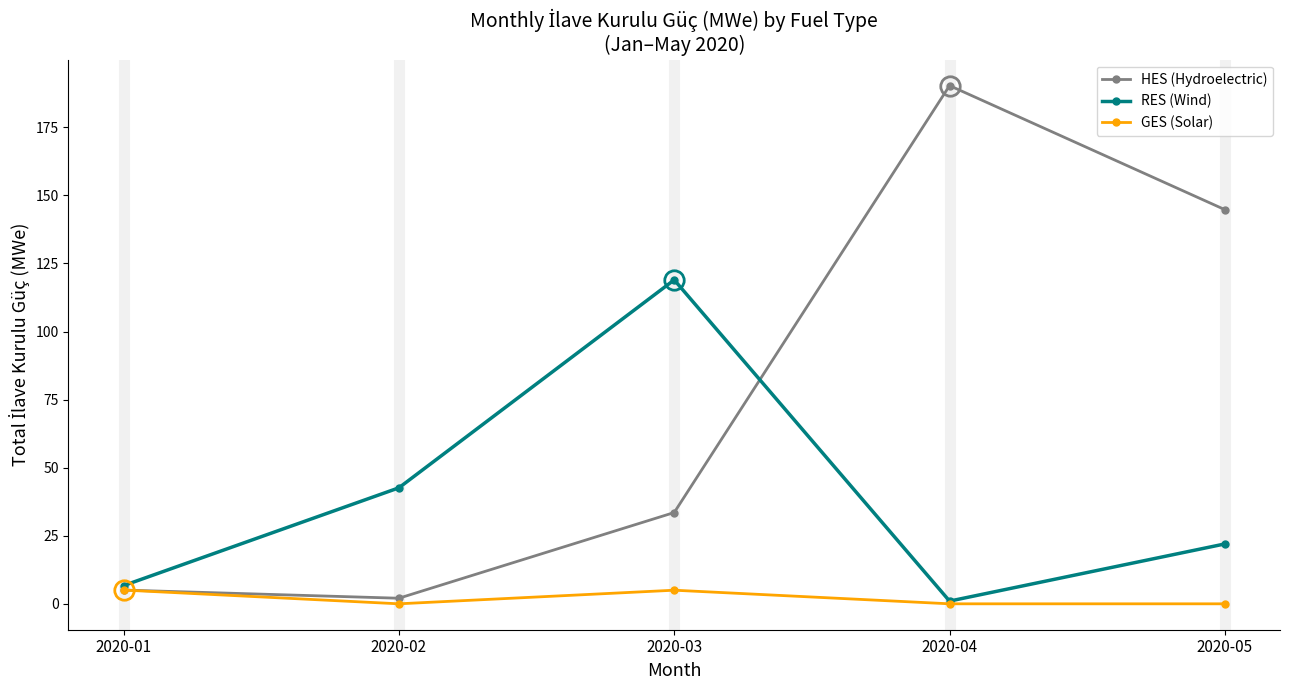

What is the value of the HES (Hydroelectric) point at the 1st from the left?

5.1